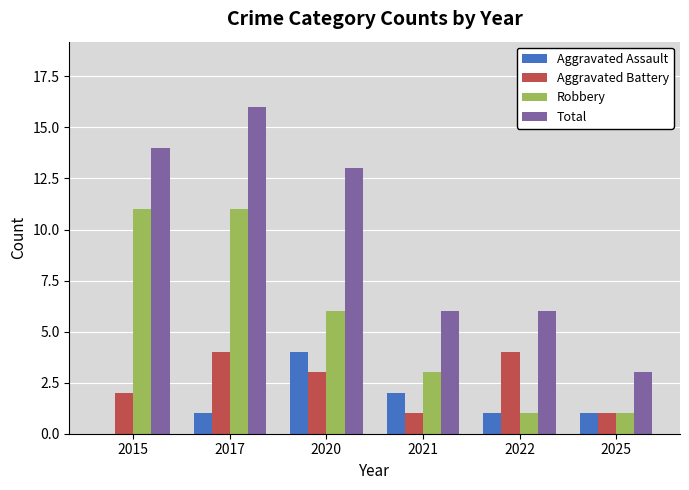

Is the value of Total at 2022 greater than the value of Aggravated Battery at 2015?

Yes